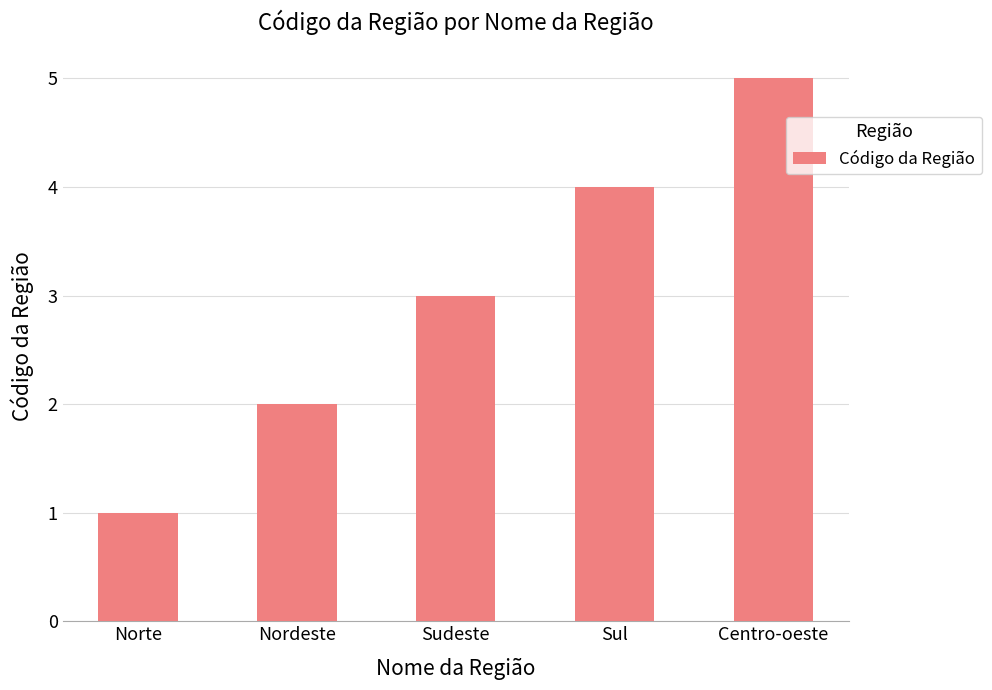

What is the value of the 4th bar from the left?

4